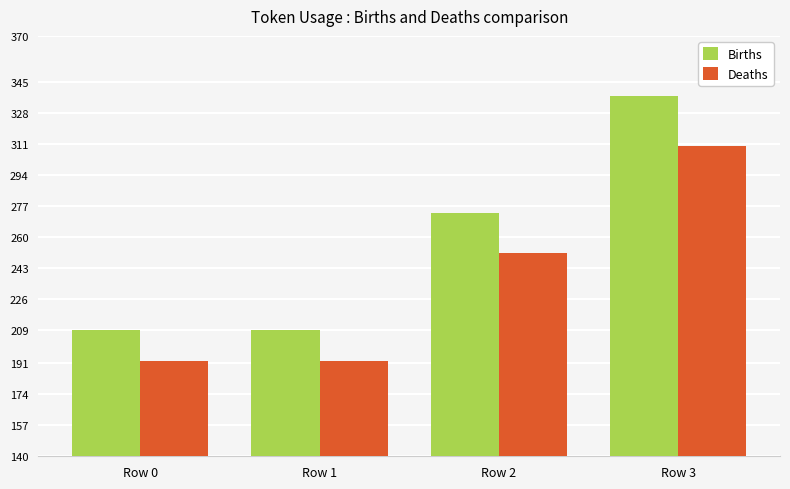

Which series has the largest range (max minus min)?

Births